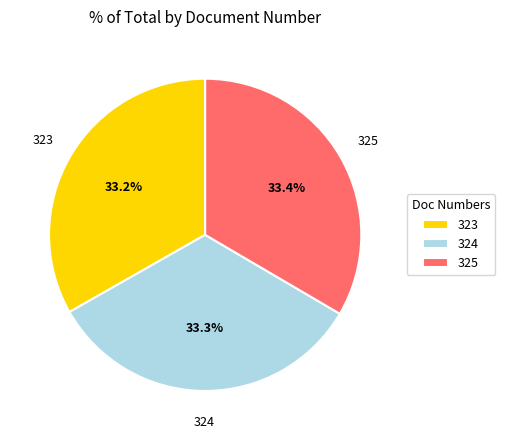

Is it true that 323 is 19% of the pie?

False